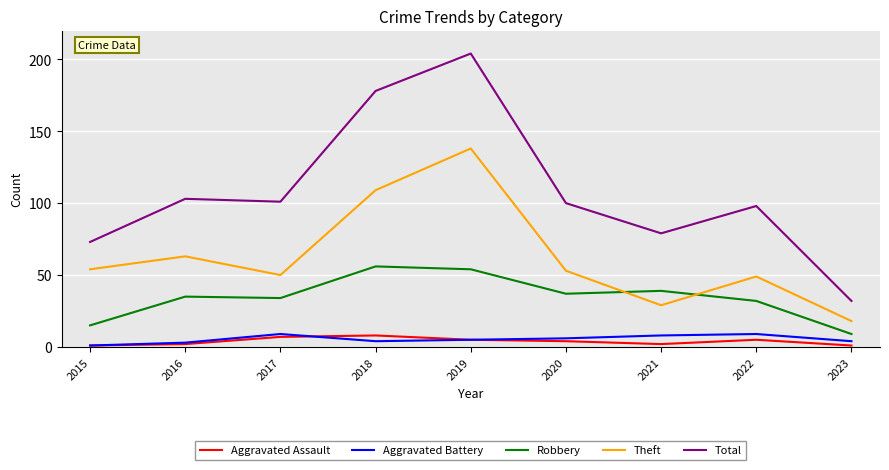

Is it true that Aggravated Assault equals 1 at 2015?

True